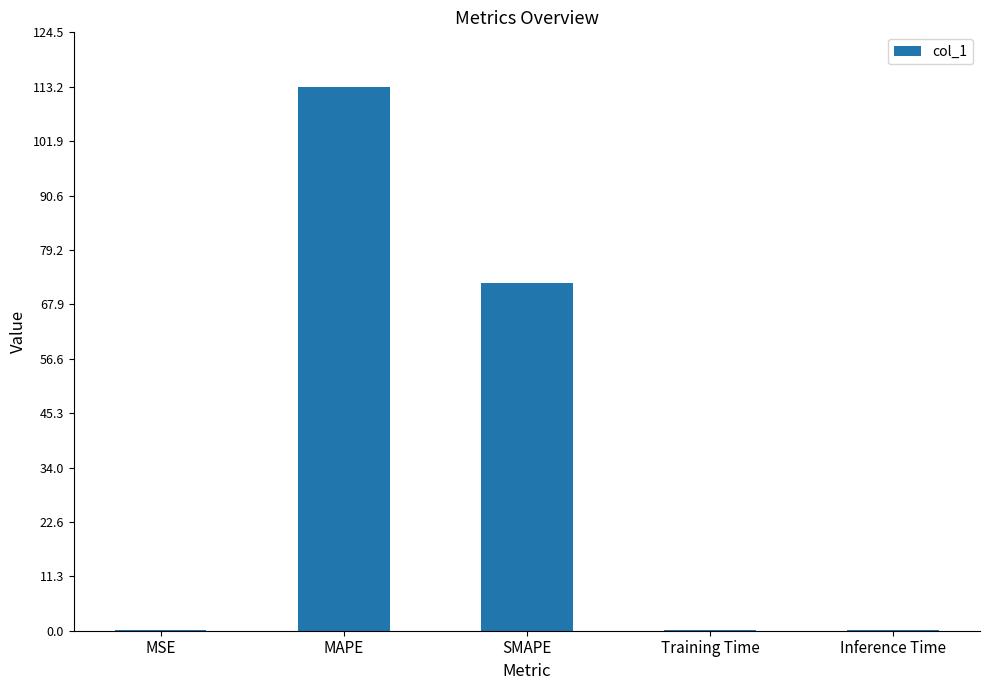

Reading left to right, what are all the values shown in this chart?

MSE=0.1	MAPE=113.2	SMAPE=72.3	Training Time=0.1	Inference Time=0.1